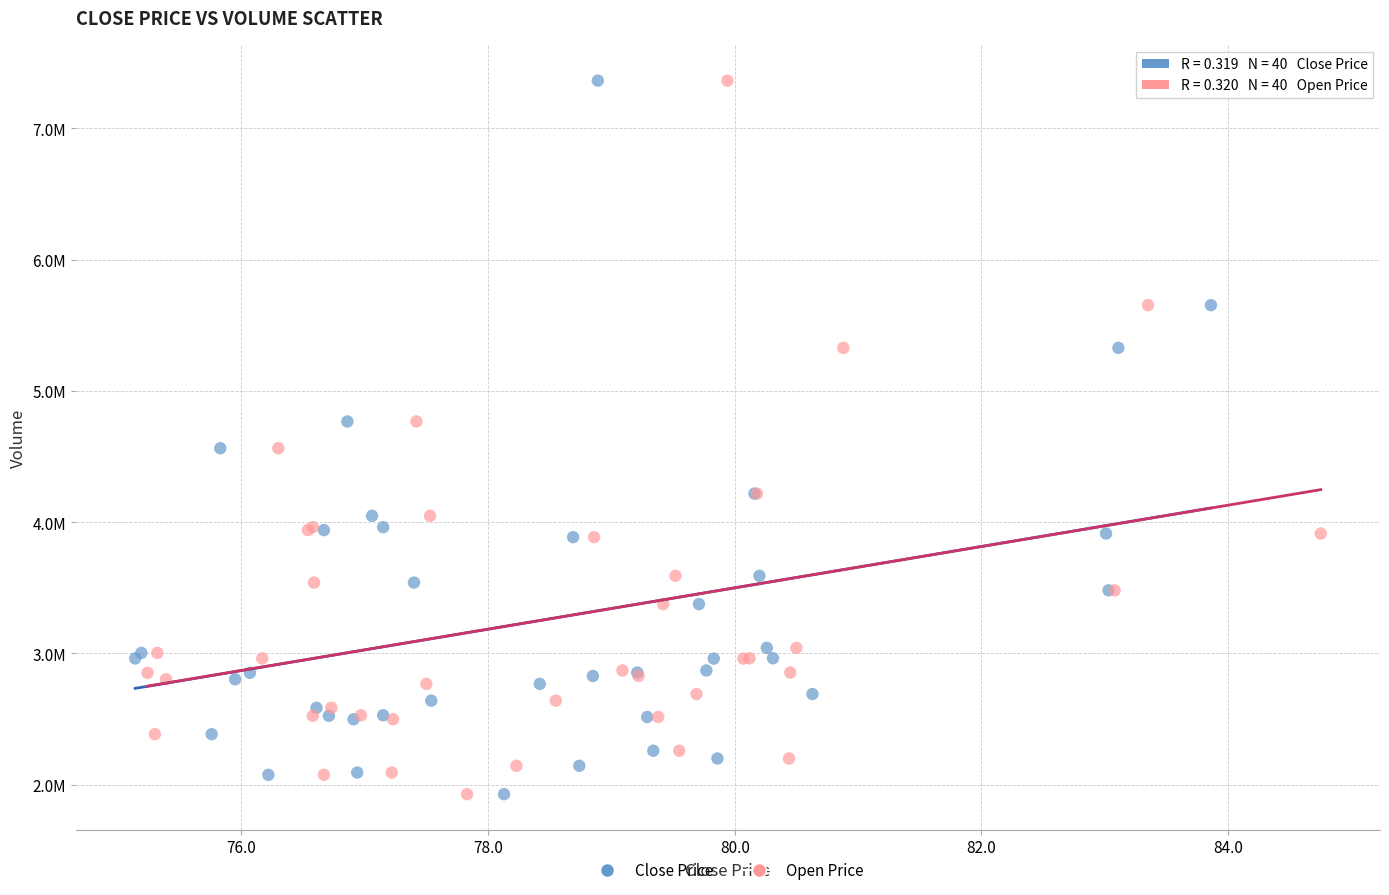

What are all the series names shown in the legend?

Close Price, Open Price